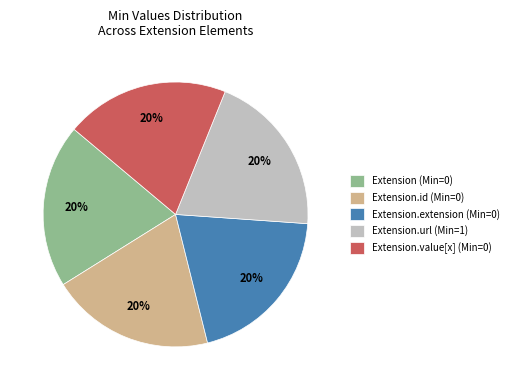

Combined, do Extension.extension (Min=0) and Extension (Min=0) account for over 50%?

No